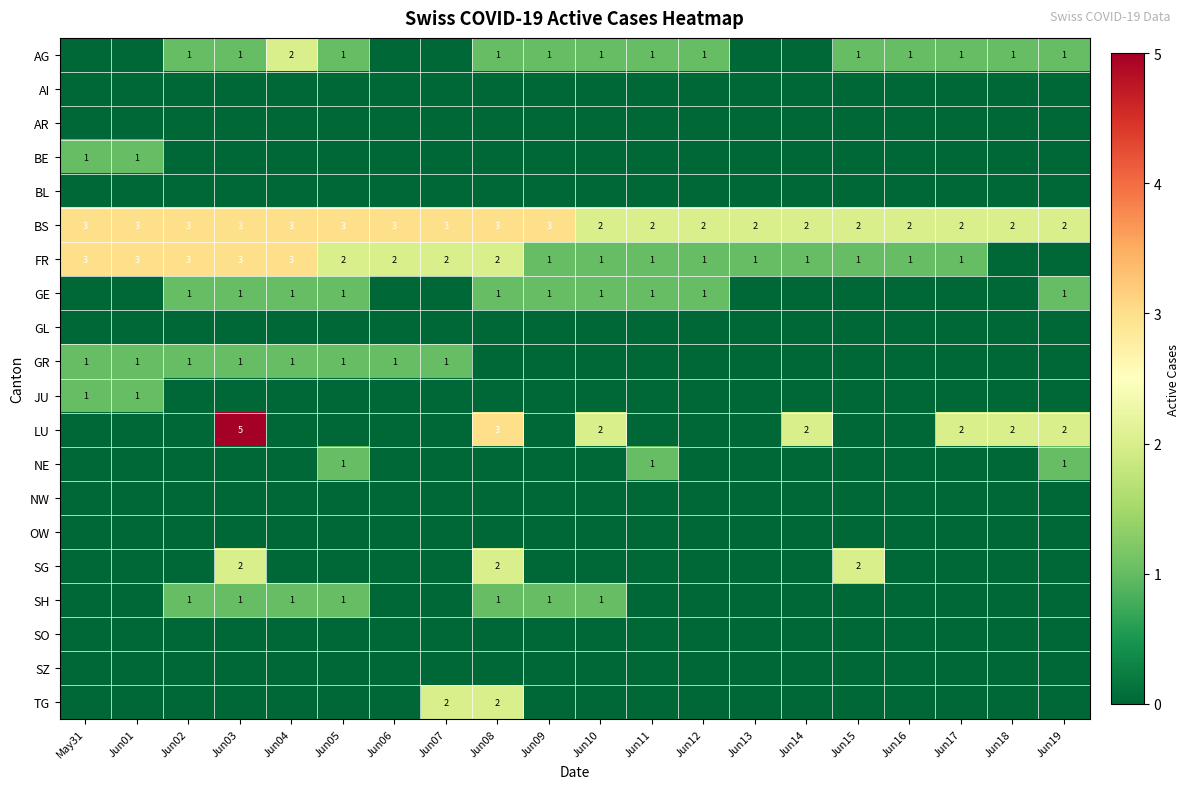

At which category is the sum across all series the highest?

Jun03